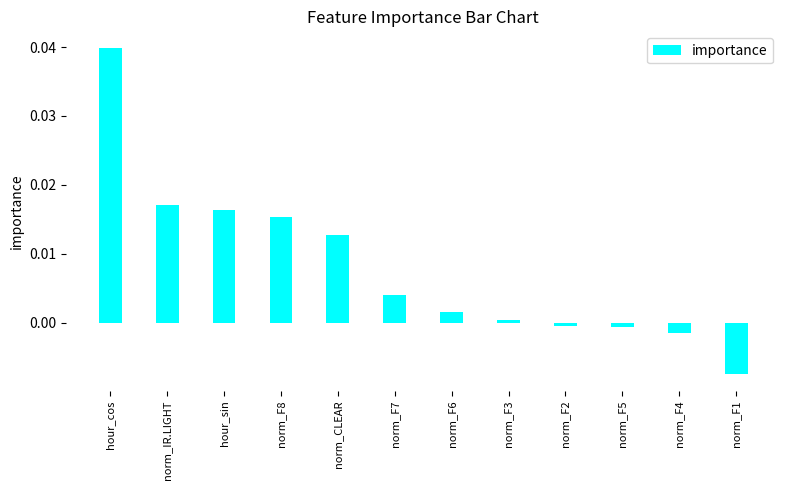

At which category does the chart reach its minimum across all series?

norm_F1